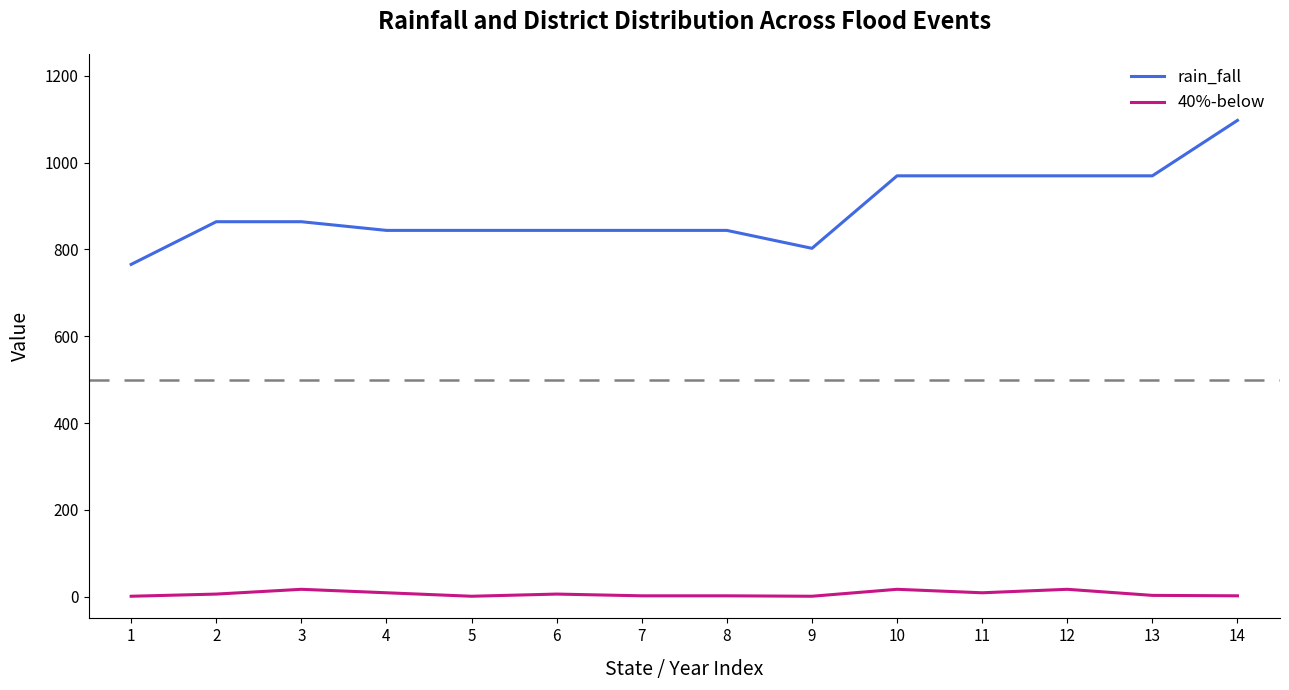

True or false: 40%-below and rain_fall cross at least once.

False